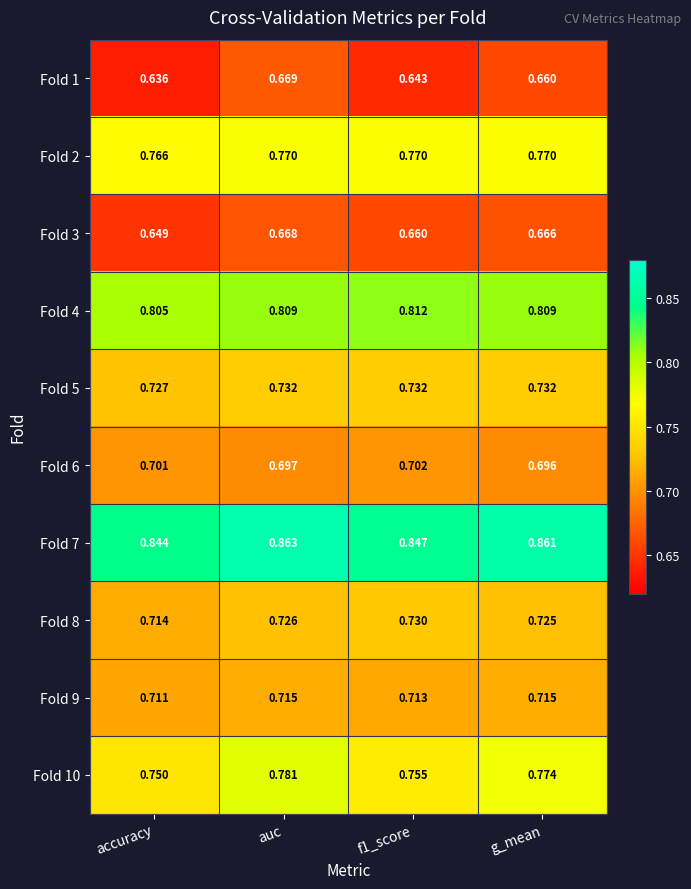

At how many categories does at least one series exceed 0?

4